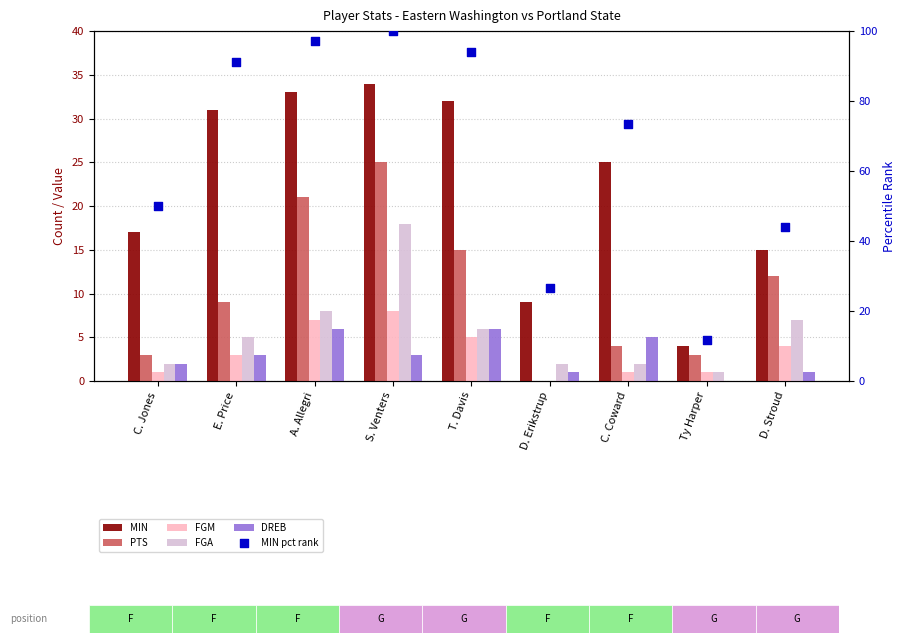

Which series contains the highest Y value?

MIN pct rank